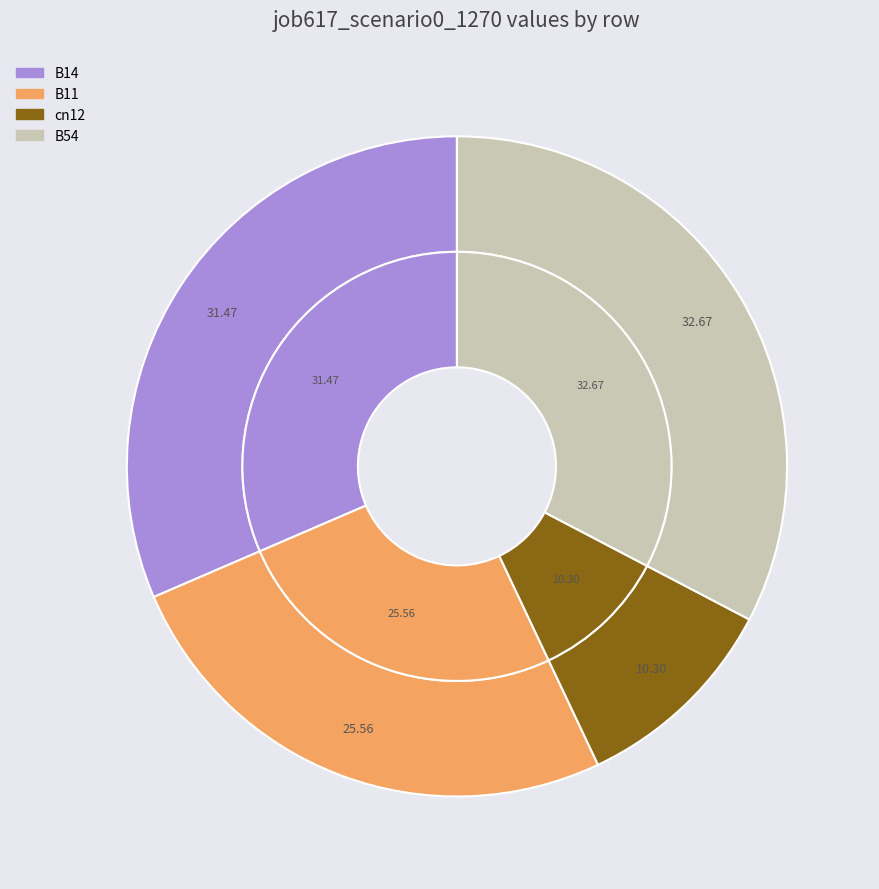

Between B11 and cn12, which is larger?

B11